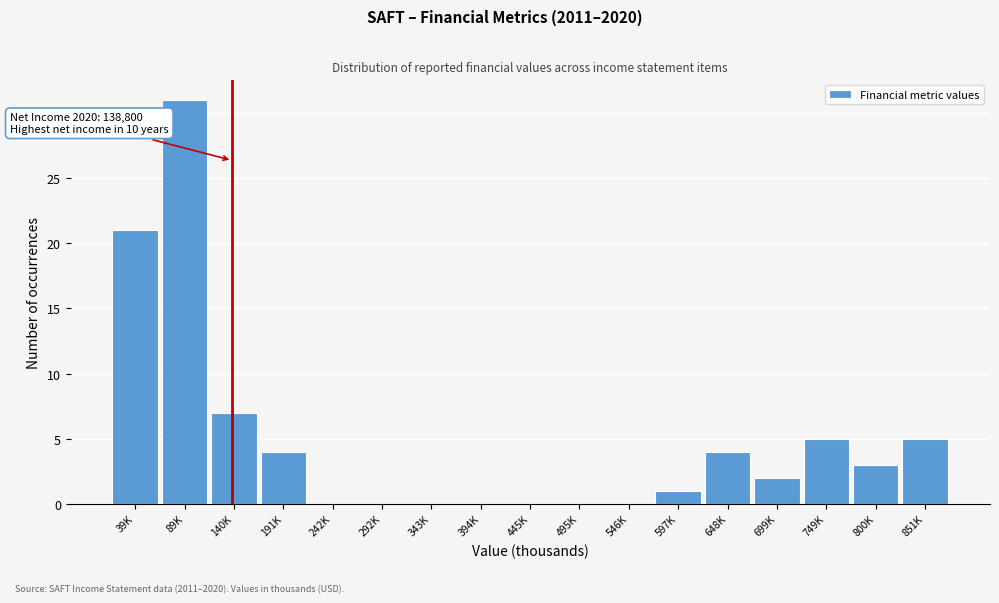

Reading right to left, transcribe all the data shown in this chart.

851K=5	800K=3	749K=5	699K=2	648K=4	597K=1	546K=0	495K=0	445K=0	394K=0	343K=0	292K=0	242K=0	191K=4	140K=7	89K=31	39K=21